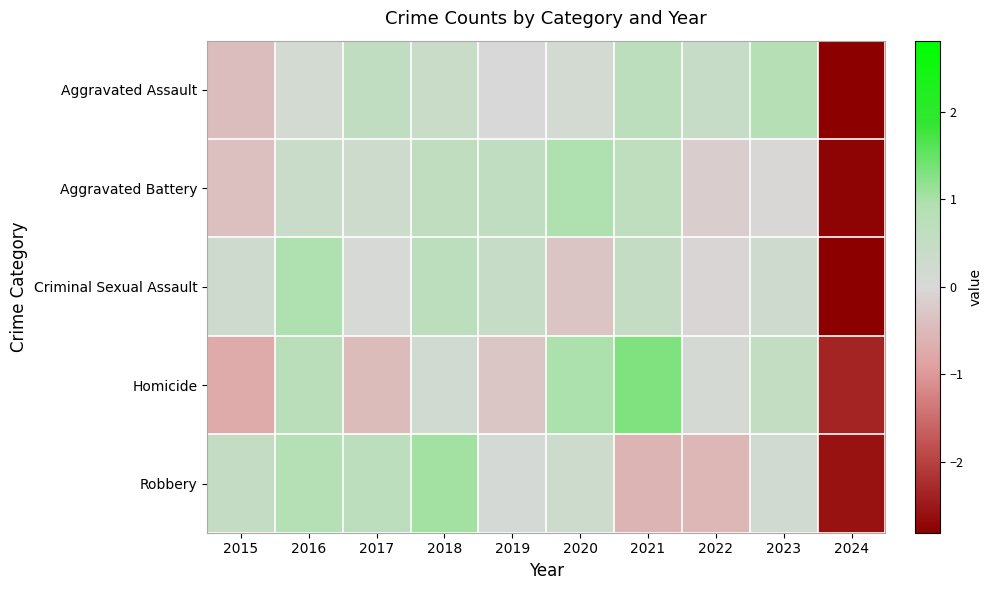

Reading left to right, extract all data points from this chart.

Aggravated Assault: 2015=-0.4	2016=0.2	2017=0.6	2018=0.4	2019=-0.0	2020=0.2	2021=0.7	2022=0.4	2023=0.9	2024=-2.8
Aggravated Battery: 2015=-0.4	2016=0.4	2017=0.3	2018=0.6	2019=0.6	2020=1.0	2021=0.6	2022=-0.2	2023=-0.0	2024=-2.8
Criminal Sexual Assault: 2015=0.3	2016=1.0	2017=0.1	2018=0.7	2019=0.4	2020=-0.3	2021=0.5	2022=-0.1	2023=0.3	2024=-2.8
Homicide: 2015=-0.7	2016=0.8	2017=-0.5	2018=0.2	2019=-0.3	2020=1.0	2021=1.3	2022=0.1	2023=0.5	2024=-2.4
Robbery: 2015=0.5	2016=0.9	2017=0.7	2018=1.1	2019=0.1	2020=0.3	2021=-0.6	2022=-0.5	2023=0.2	2024=-2.6